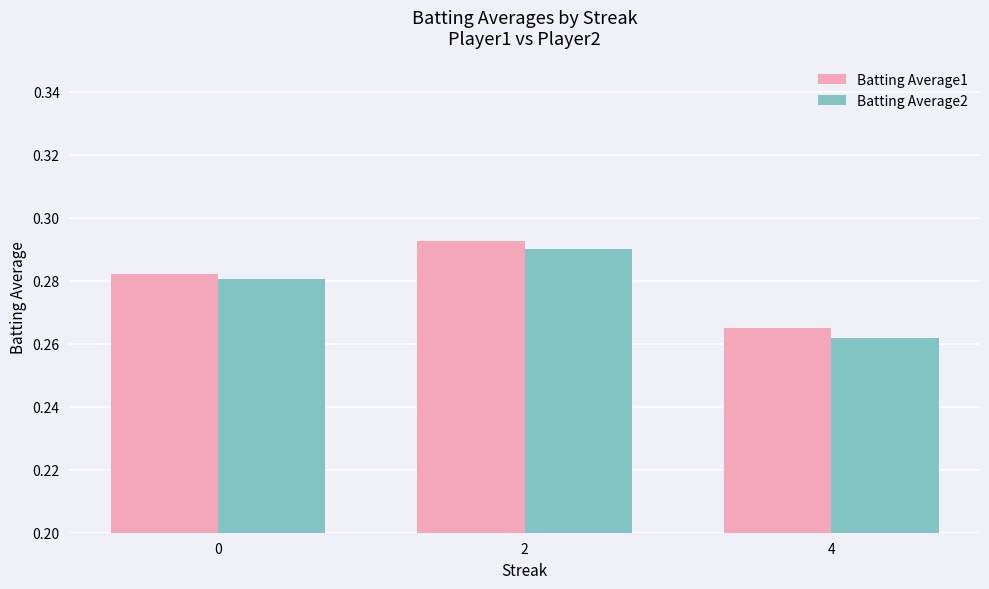

At which category does the chart reach its minimum across all series?

4